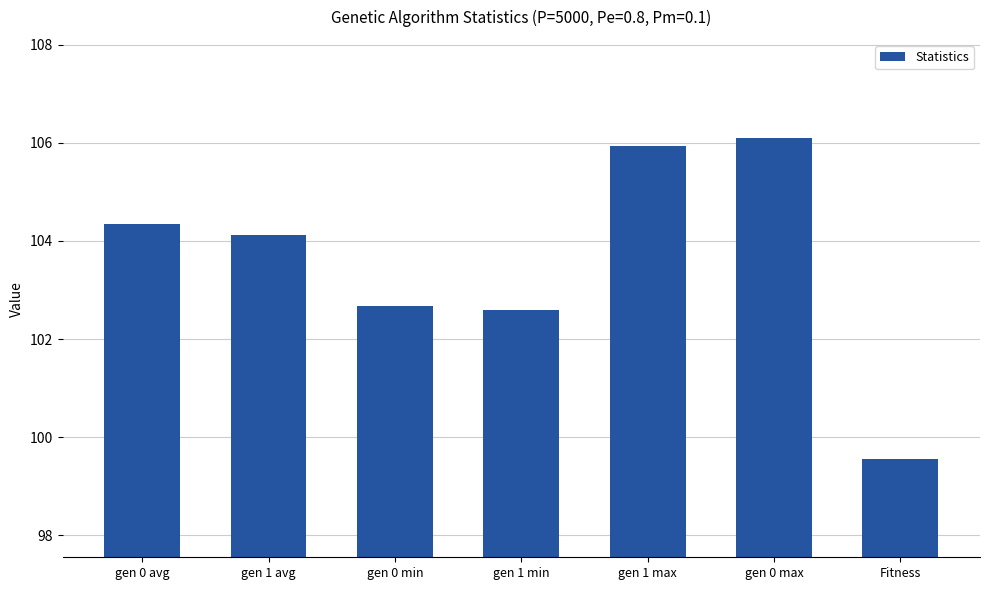

How many distinct data groups are displayed?

1